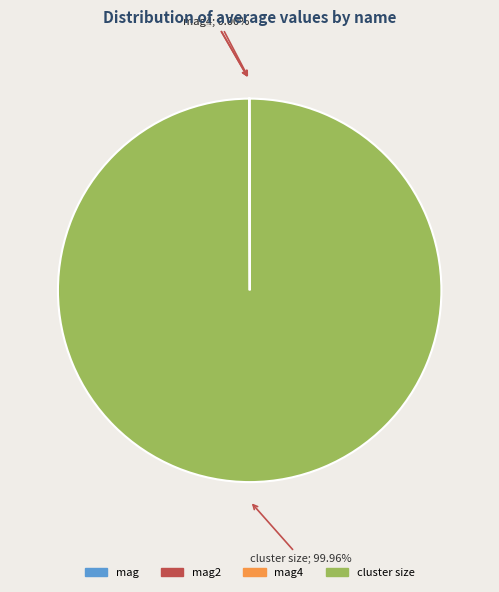

Which slice is the largest?

cluster size